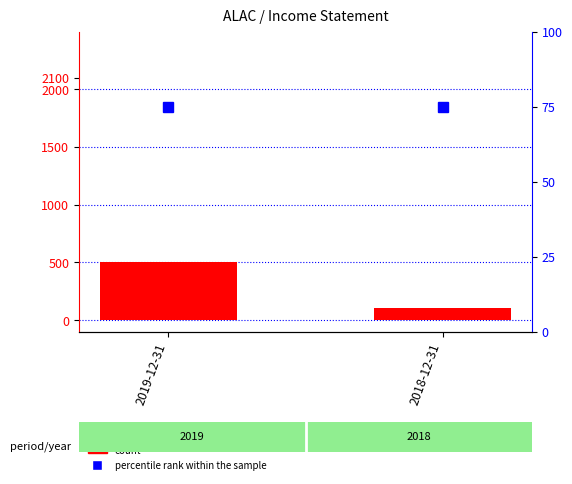

Which series has the largest total across all categories?

count